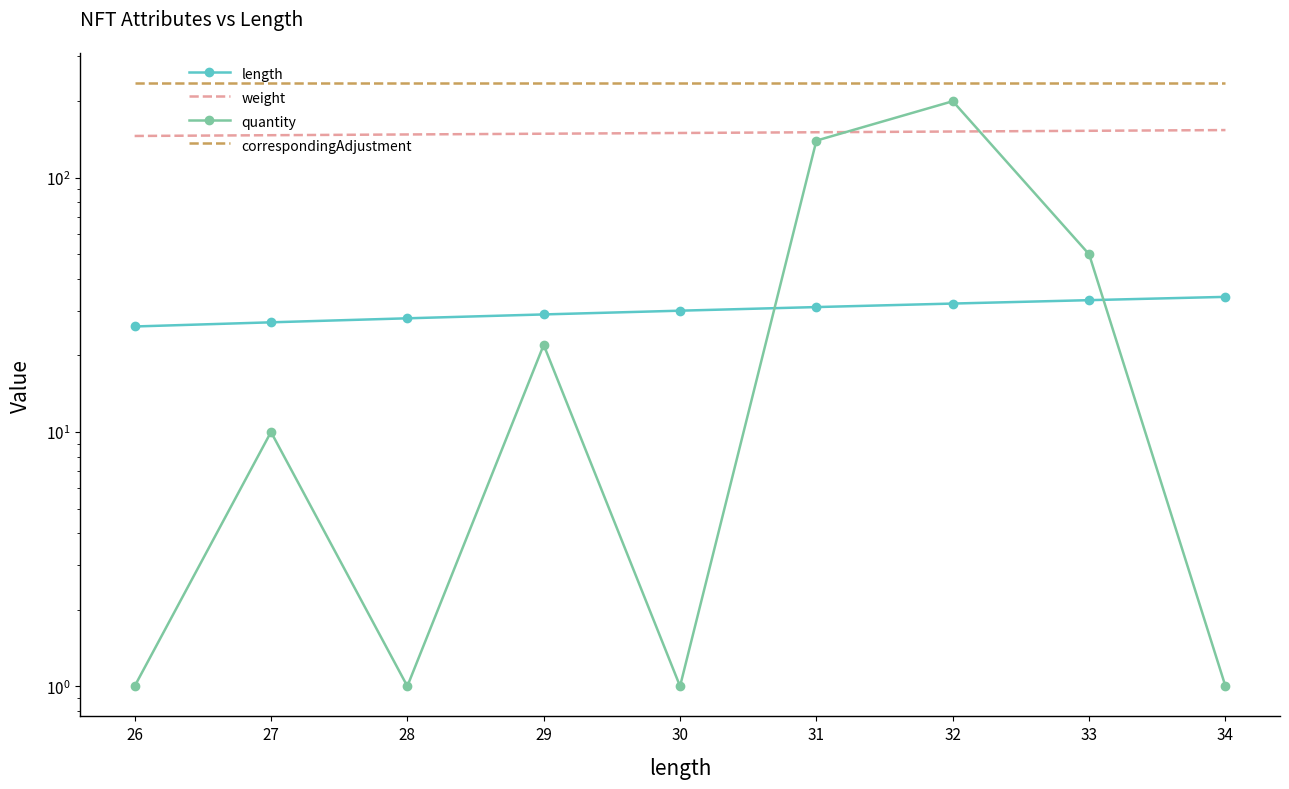

Between 26 and 29, which is larger?

29